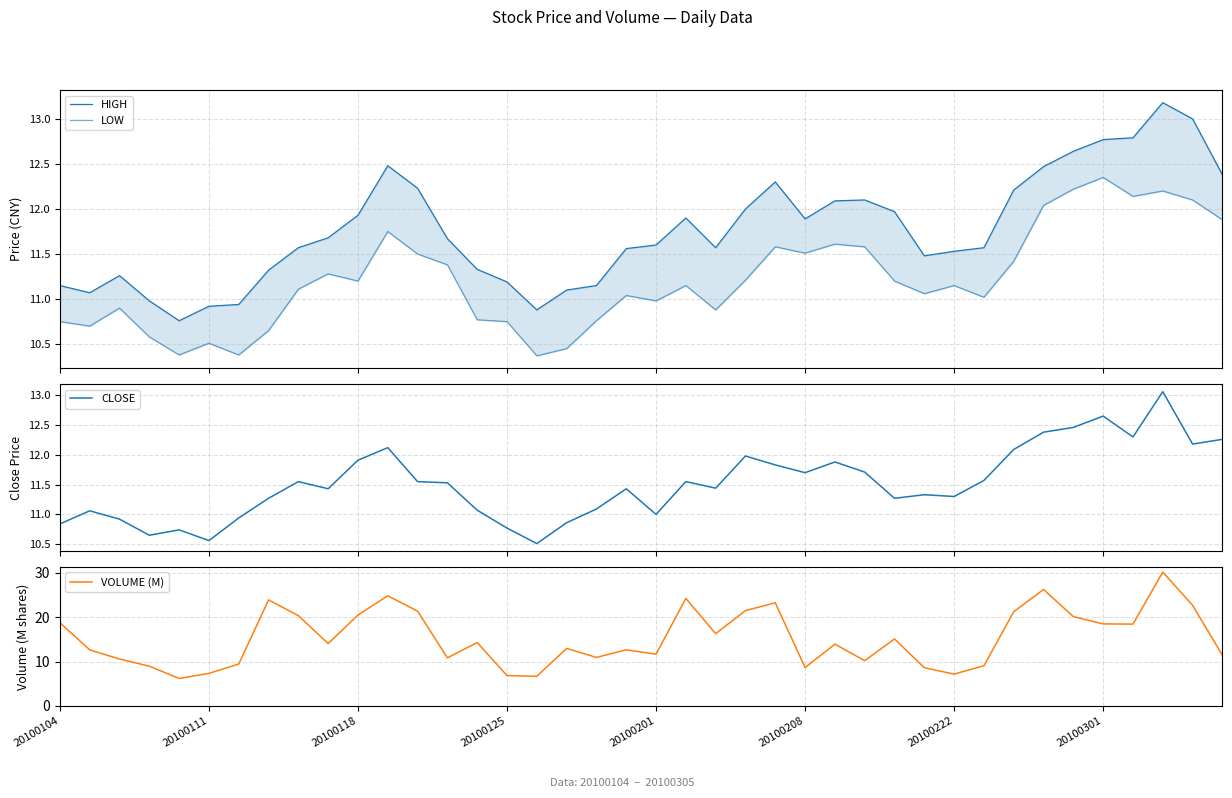

What is the maximum value for VOLUME (M)?

30.2